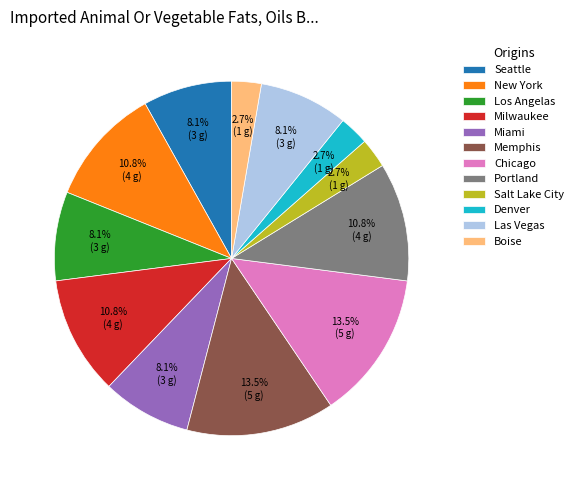

Does Denver account for over 50% of the chart?

No